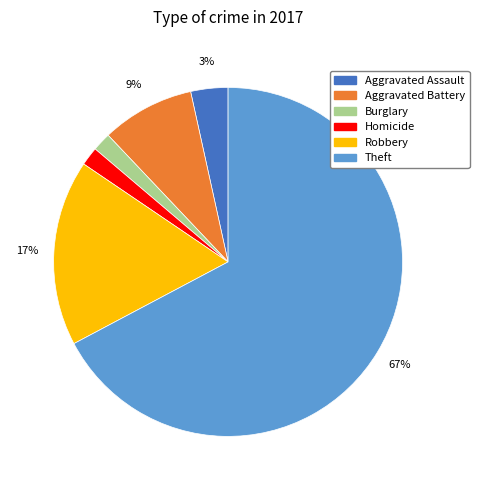

Which category has the biggest portion of the pie?

Theft